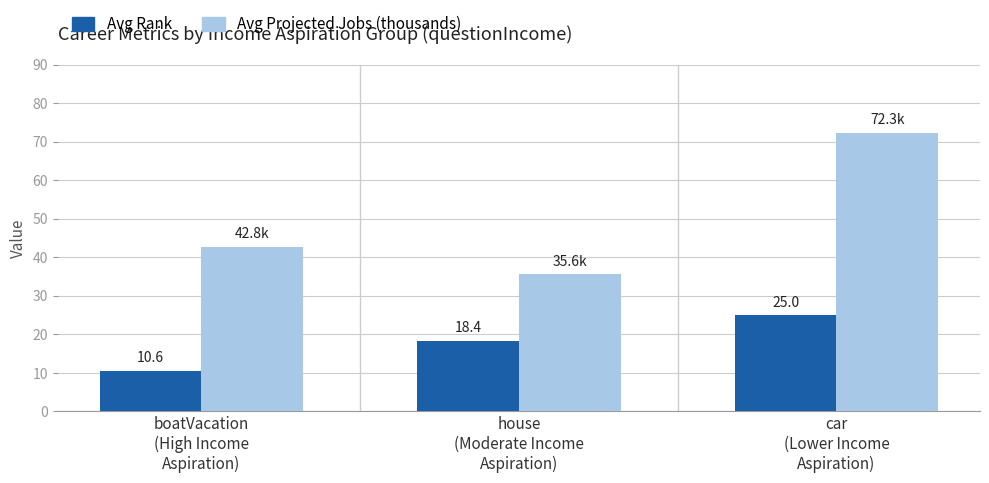

What is the average value of the Avg Projected Jobs (thousands) series?

50.2